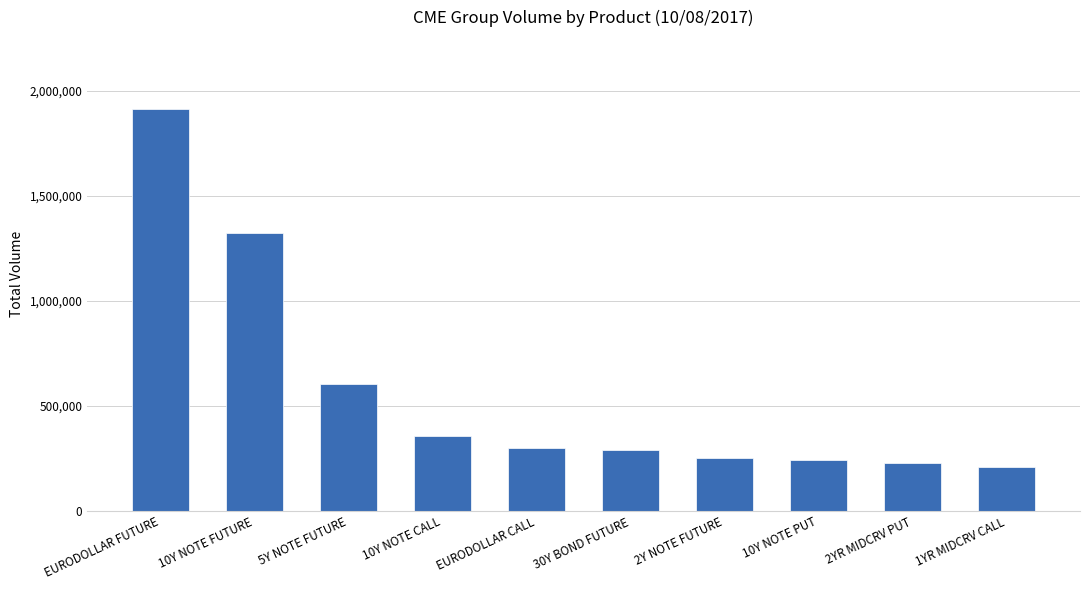

What is the change in value from EURODOLLAR CALL to 30Y BOND FUTURE?

-10472